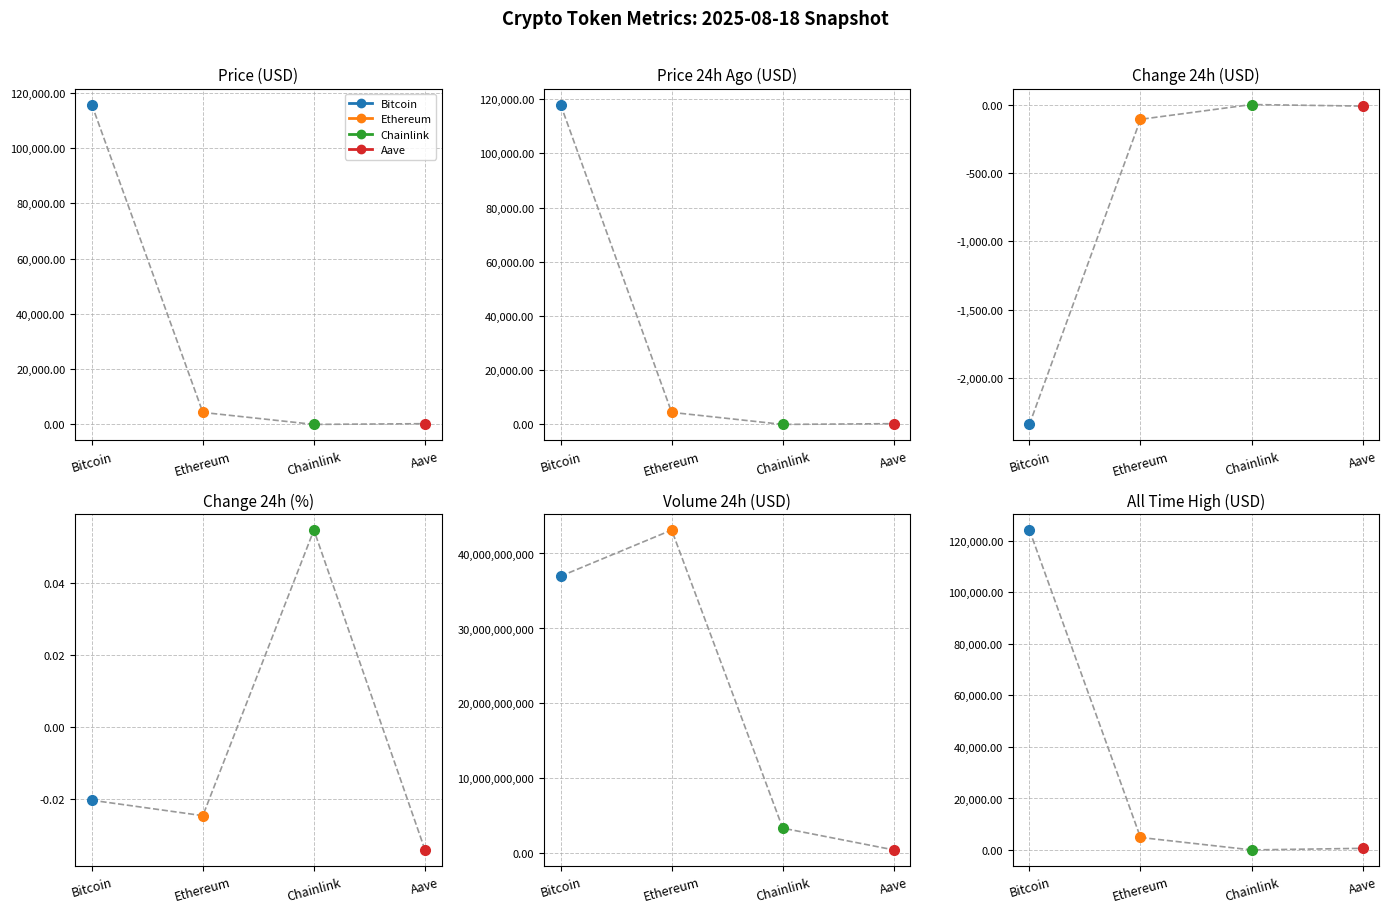

At Change24hAgo, list the series in order from smallest to largest.

Bitcoin, Ethereum, Aave, Chainlink